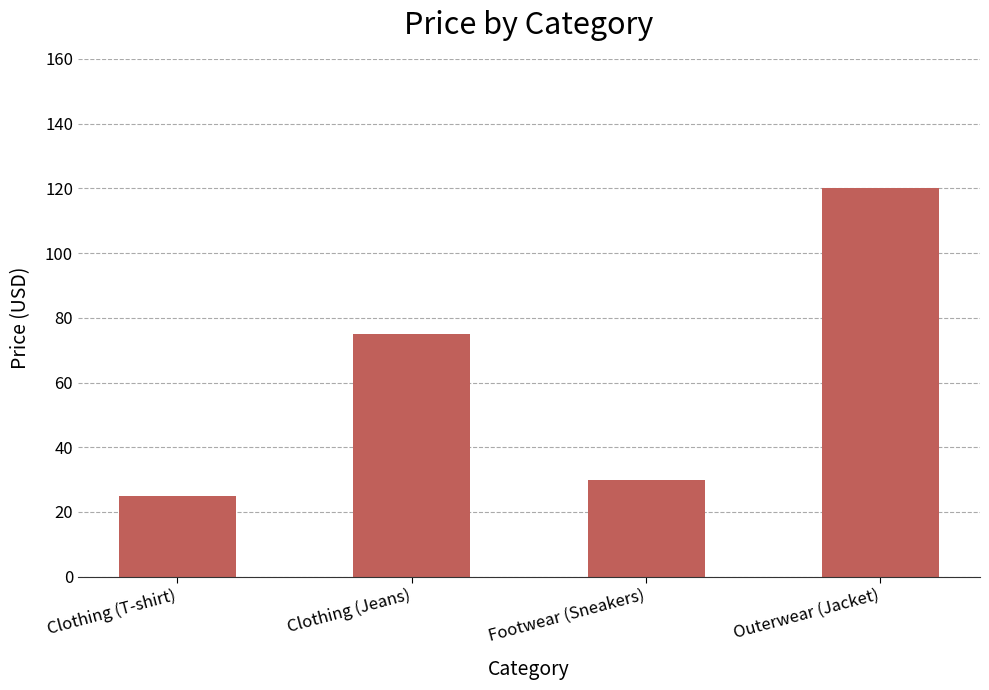

What is the difference between the maximum and minimum values?

95